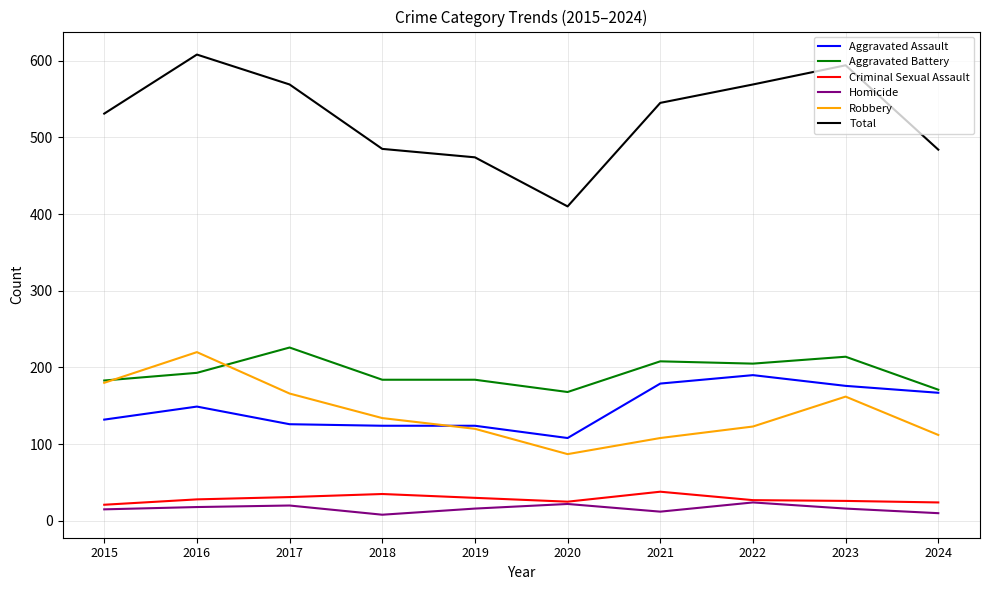

In Robbery, how many points are higher than both neighbors (excluding endpoints)?

2